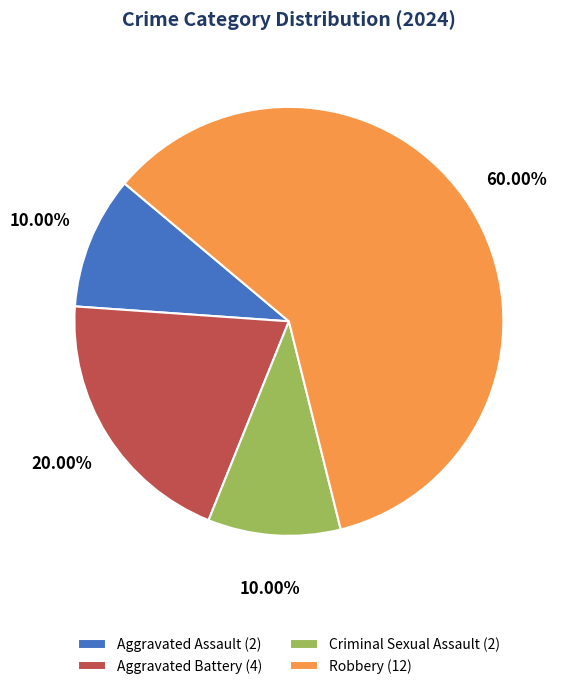

What portion of the pie excludes Criminal Sexual Assault?

90.0%